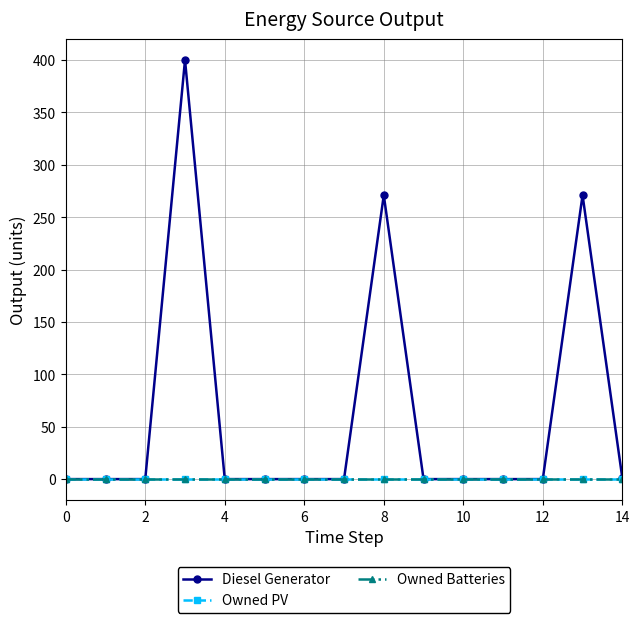

Does the chart have visible grid lines?

Yes